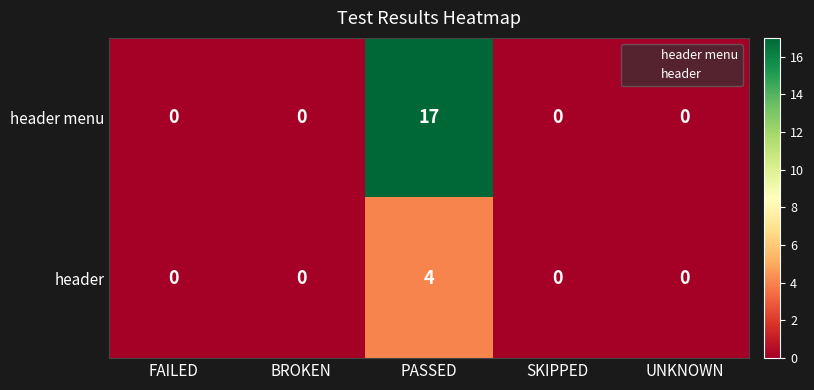

Which series has the largest range (max minus min)?

header menu